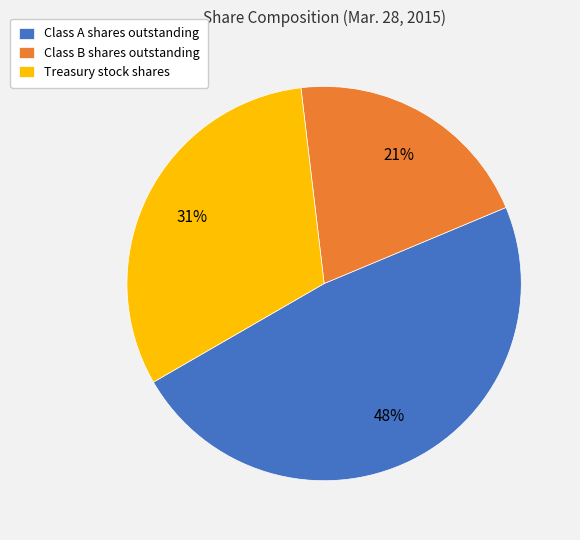

Which slice is the largest?

Class A shares outstanding